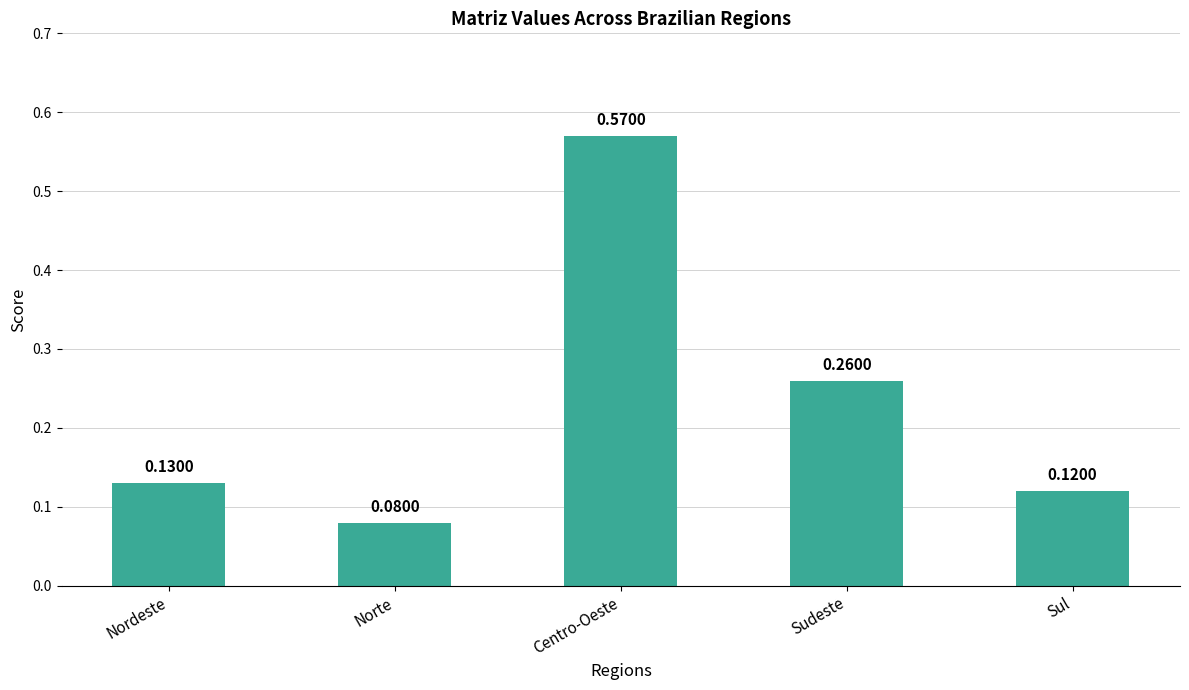

What is the label of the 2nd bar from the right?

Sudeste